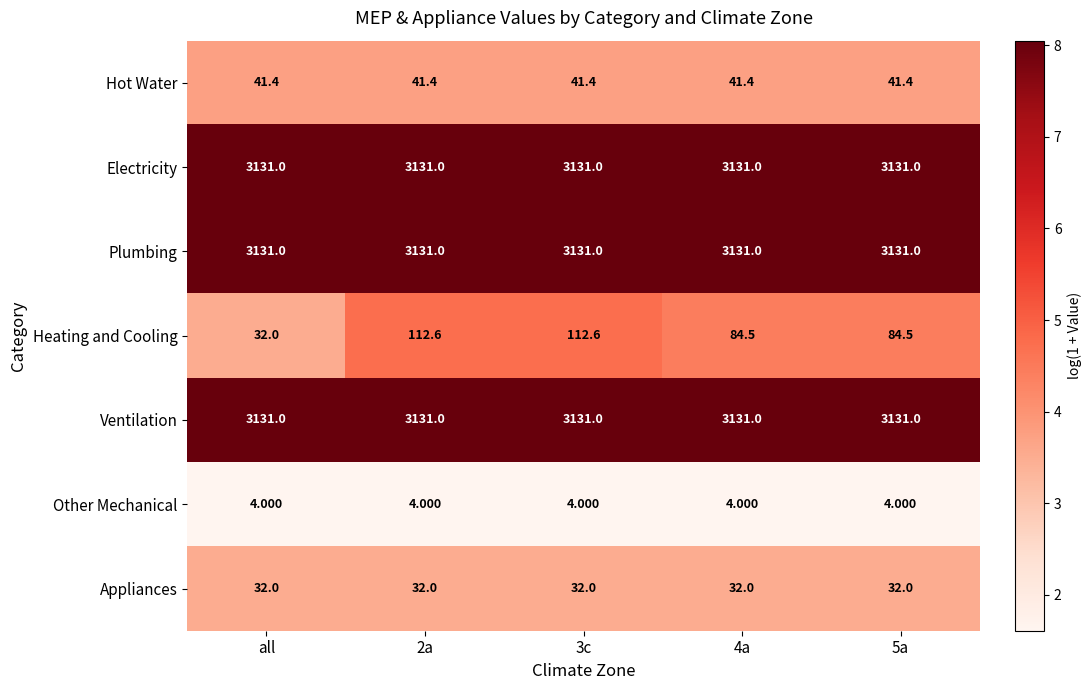

Which series has the widest spread of values?

Heating and Cooling